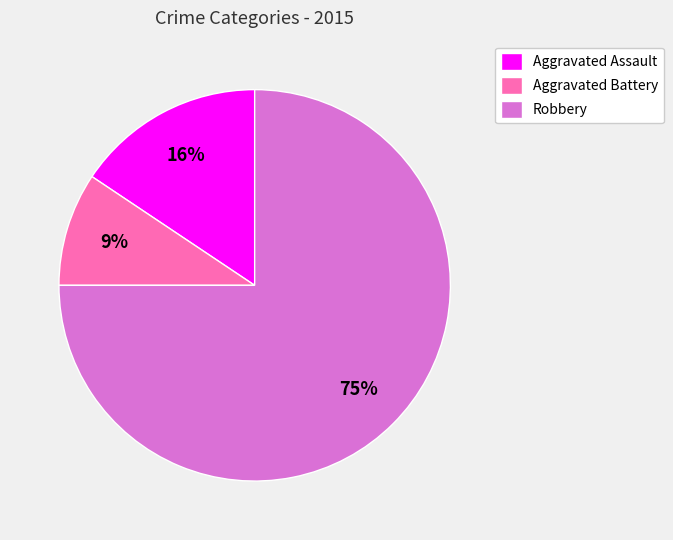

Approximately how many times larger is the value at Aggravated Battery compared to Aggravated Assault?

0.6